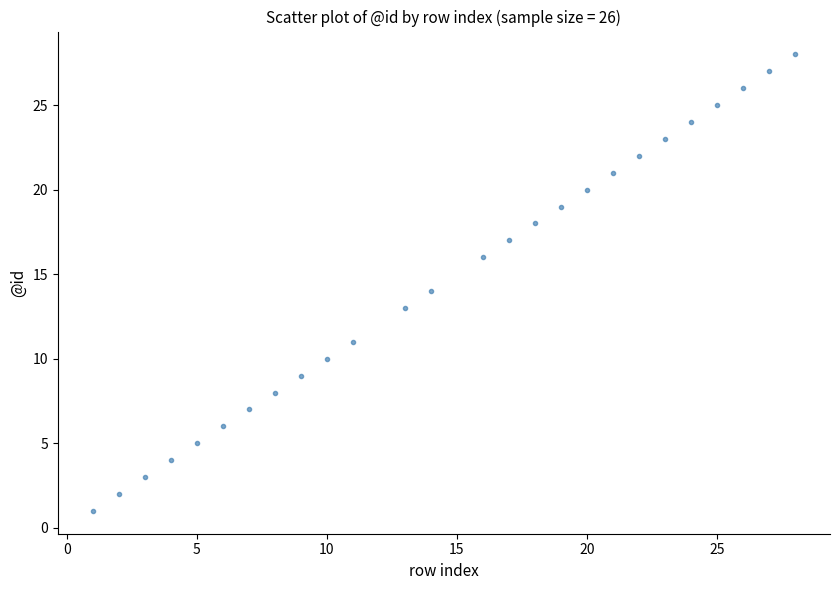

What is the range of Y values (max minus min)?

27